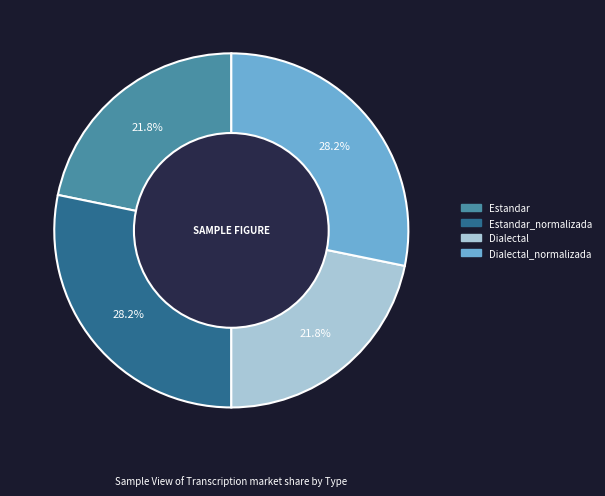

How much of the chart is everything except Estandar?

78.2%